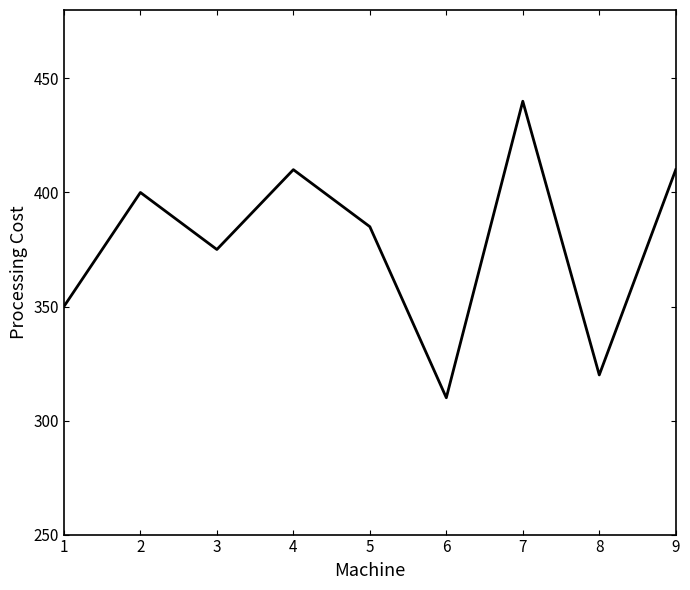

Which has a higher value, 8 or 7?

7